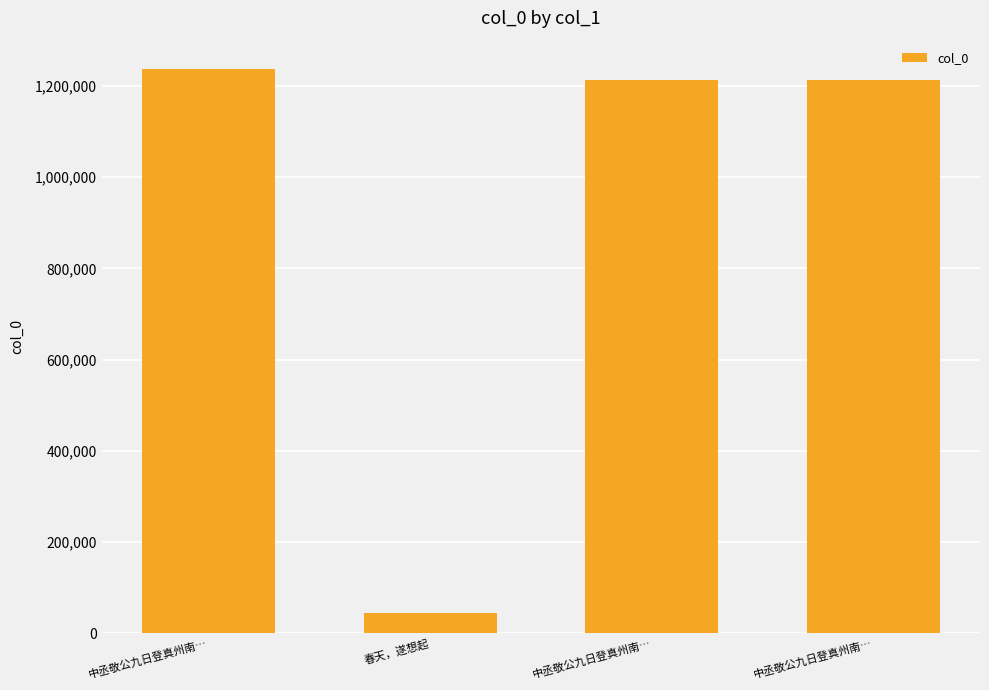

How many series are shown in this chart?

1